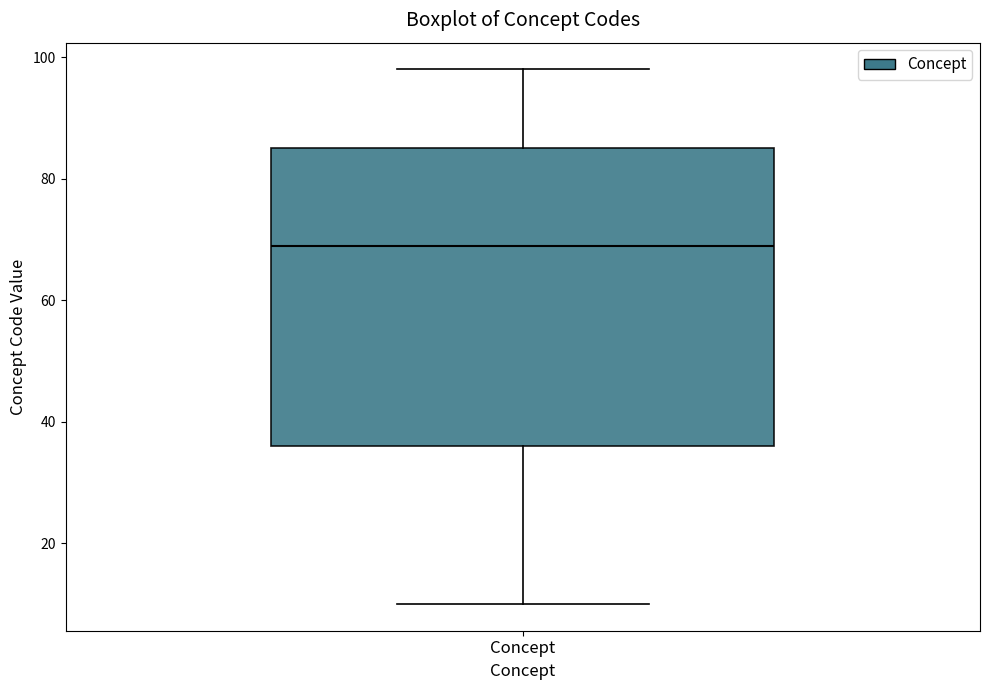

Read this box plot against the y-axis: the position of the median line, the range covered by the box, and the ends of both whiskers. The values are not printed on the chart, so give them approximately, as read against the axis.

median 70, box 36 to 86, whiskers 10 to 98